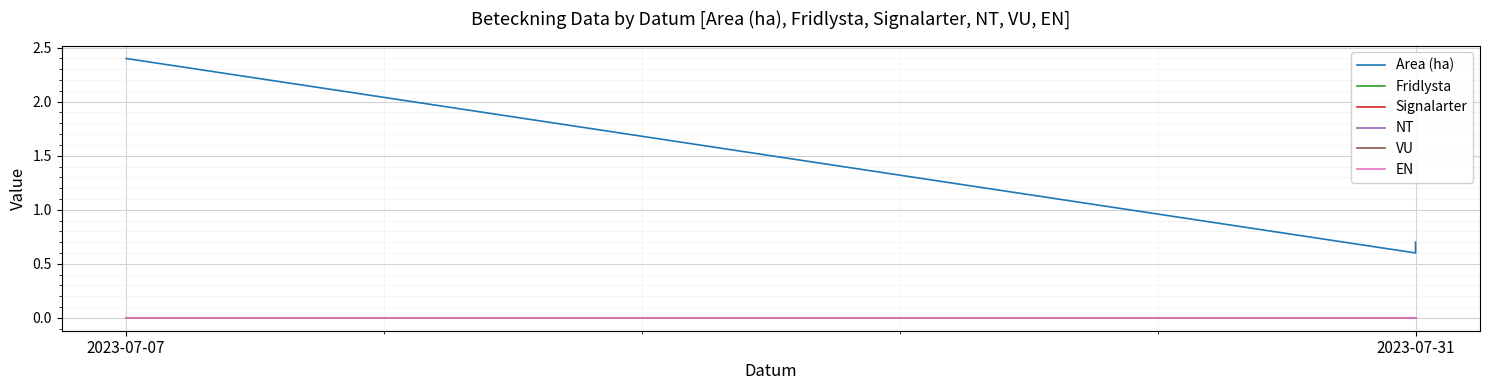

Which series has the largest range (max minus min)?

Area (ha)